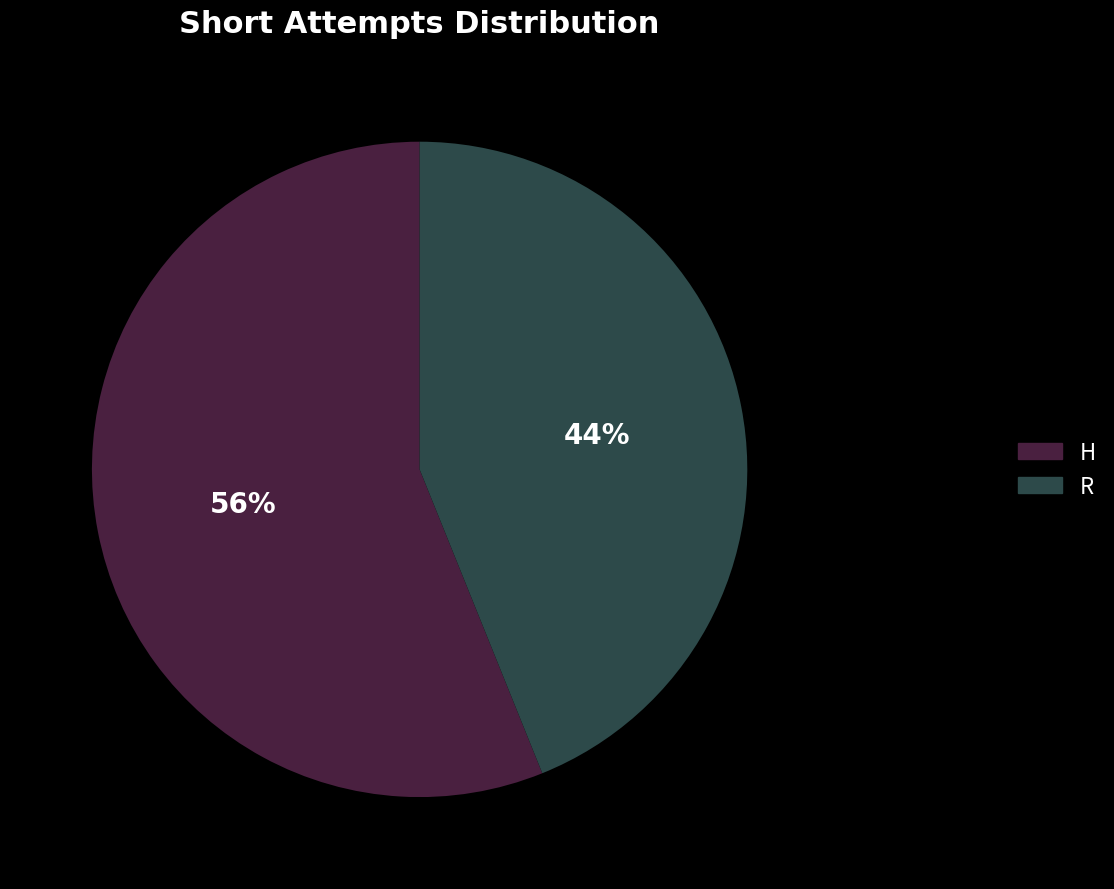

Which category has the smallest portion of the pie?

R